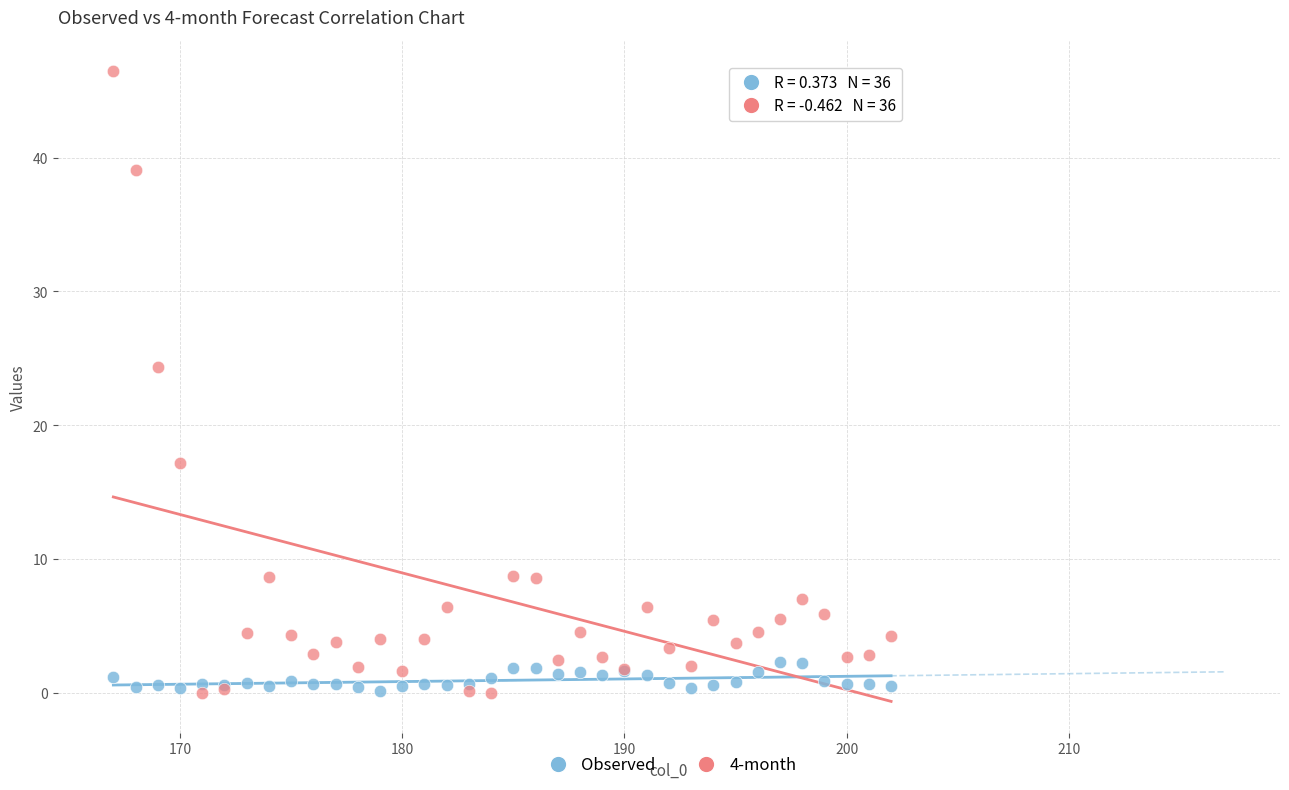

Which series contains the highest Y value?

4-month